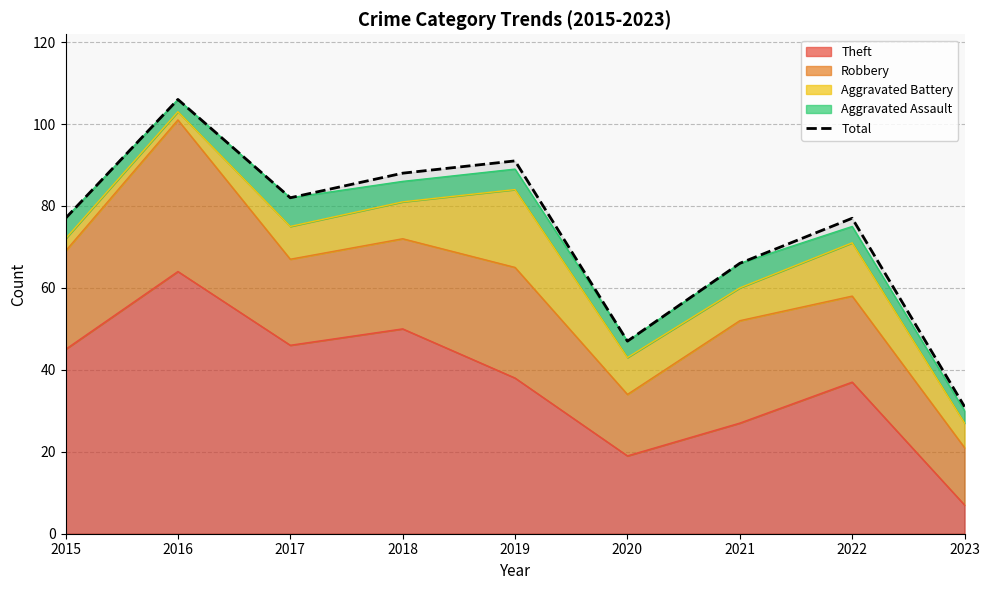

What is the smallest value displayed?

31